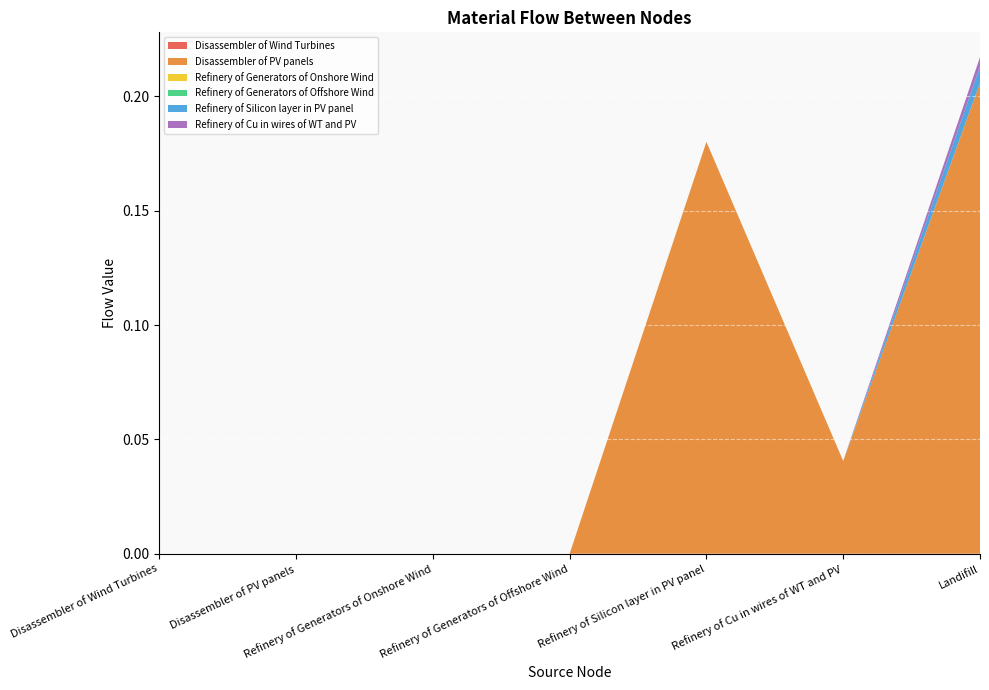

Reading left to right, transcribe all the data shown in this chart.

Disassembler of Wind Turbines: 0.0	0.0	0.0	0.0	0.0	0.0	0.0
Disassembler of PV panels: 0.0	0.0	0.0	0.0	0.2	0.0	0.2
Refinery of Generators of Onshore Wind: 0.0	0.0	0.0	0.0	0.0	0.0	0.0
Refinery of Generators of Offshore Wind: 0.0	0.0	0.0	0.0	0.0	0.0	0.0
Refinery of Silicon layer in PV panel: 0.0	0.0	0.0	0.0	0.0	0.0	0.0
Refinery of Cu in wires of WT and PV: 0.0	0.0	0.0	0.0	0.0	0.0	0.0